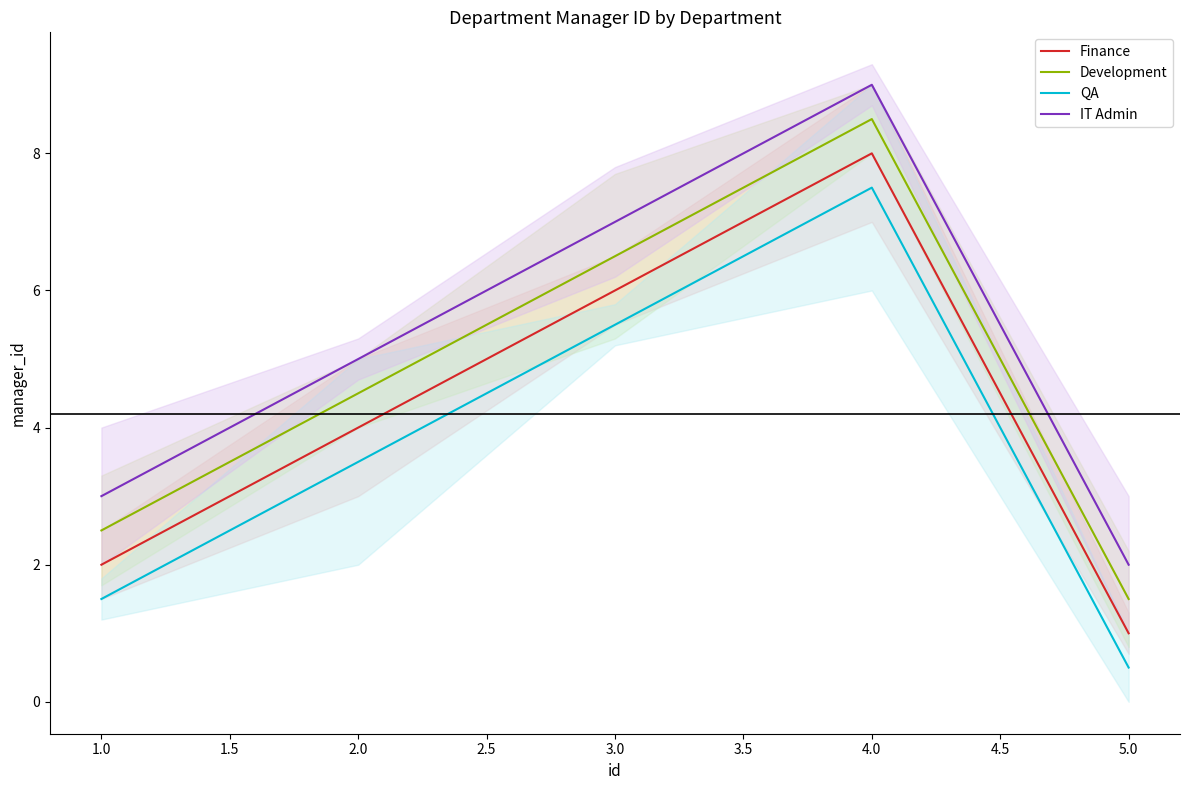

True or false: Development and QA intersect in this chart.

False